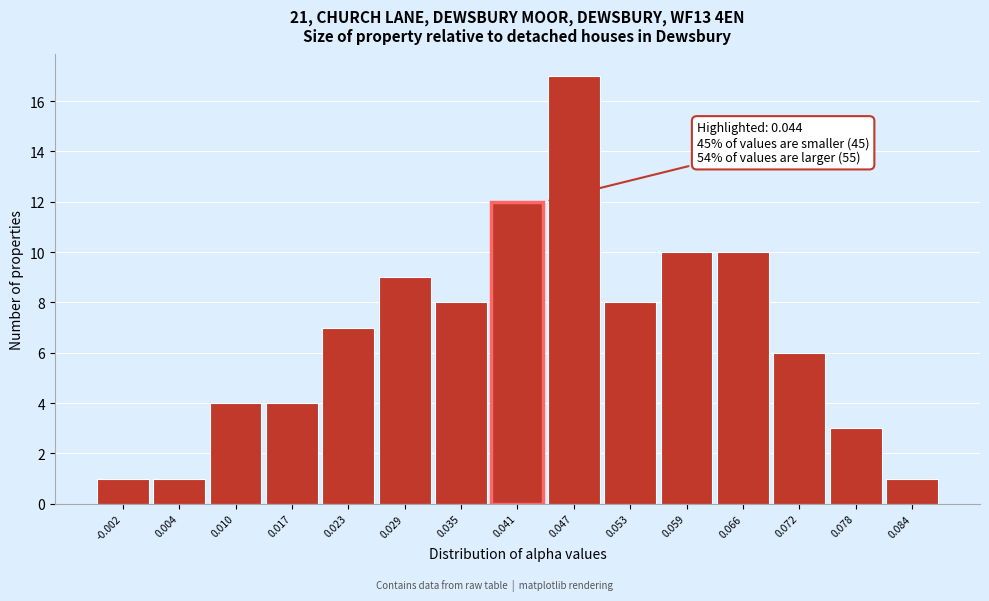

Over which range of the x-axis is the bar tallest?

0.044 to 0.050